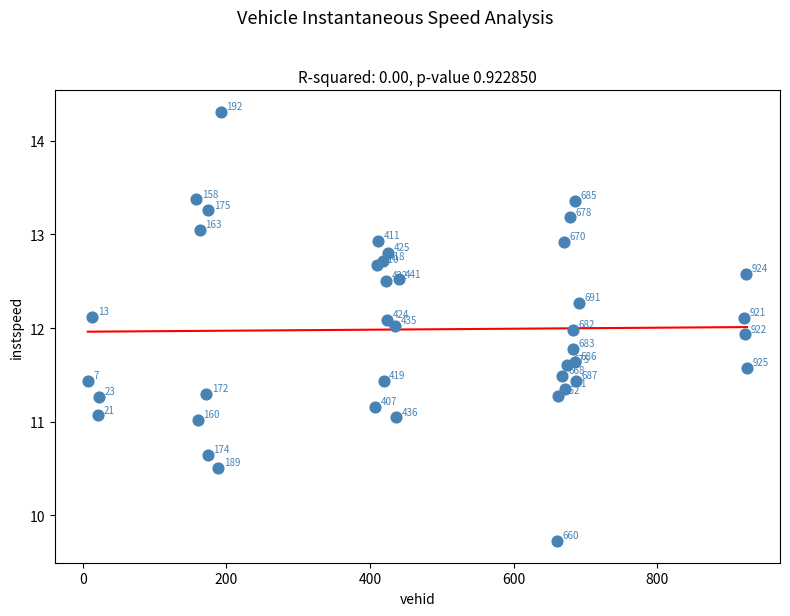

What Y value in the scatter plot is closest to 12?

12.0